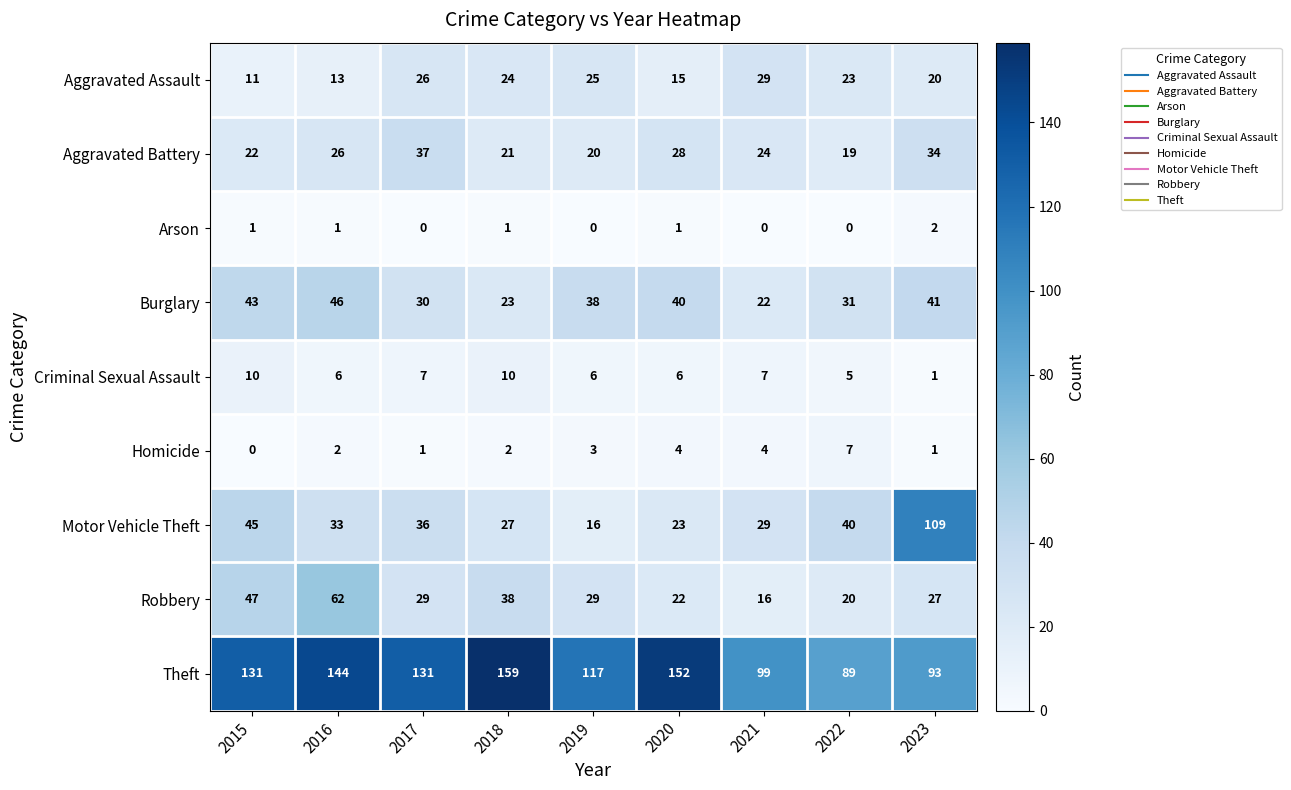

At which label is Criminal Sexual Assault closest to 5?

2022